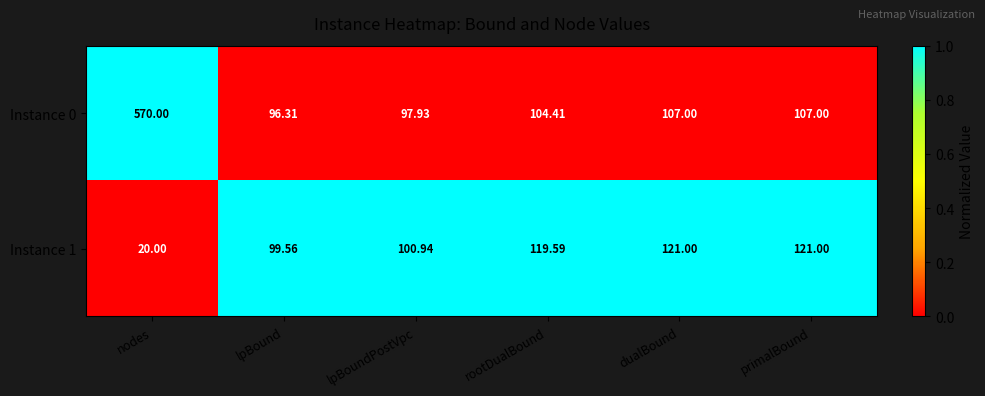

Where does the Instance 0 series first go above 107?

nodes